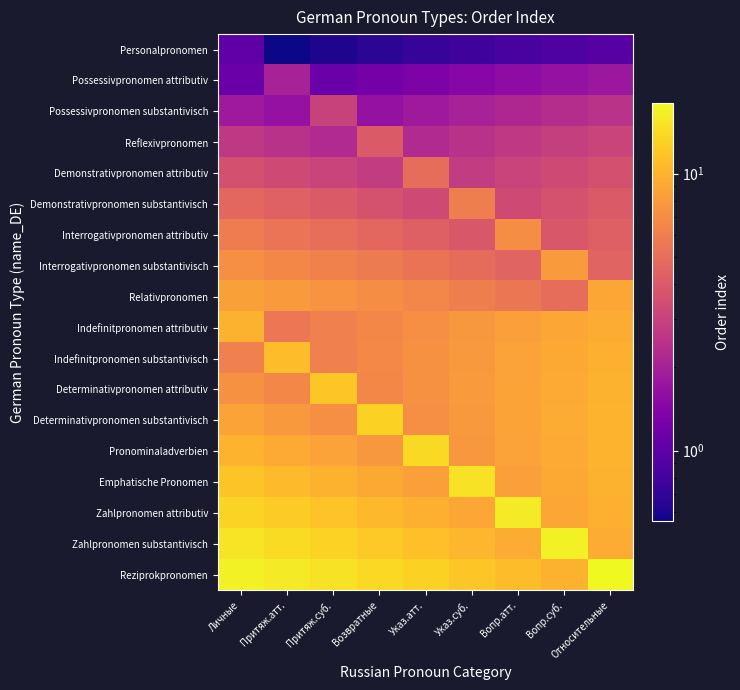

At Личные, list the series in order from largest to smallest.

Reziprokpronomen, Zahlpronomen substantivisch, Zahlpronomen attributiv, Emphatische Pronomen, Pronominaladverbien, Indefinitpronomen attributiv, Determinativpronomen substantivisch, Relativpronomen, Determinativpronomen attributiv, Interrogativpronomen substantivisch, Indefinitpronomen substantivisch, Interrogativpronomen attributiv, Demonstrativpronomen substantivisch, Demonstrativpronomen attributiv, Reflexivpronomen, Possessivpronomen substantivisch, Possessivpronomen attributiv, Personalpronomen